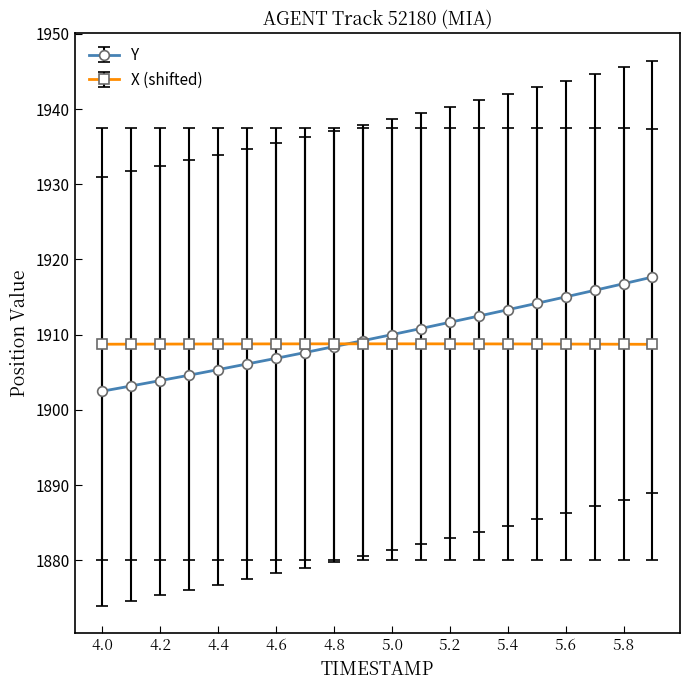

How many lines are shown in the chart?

2